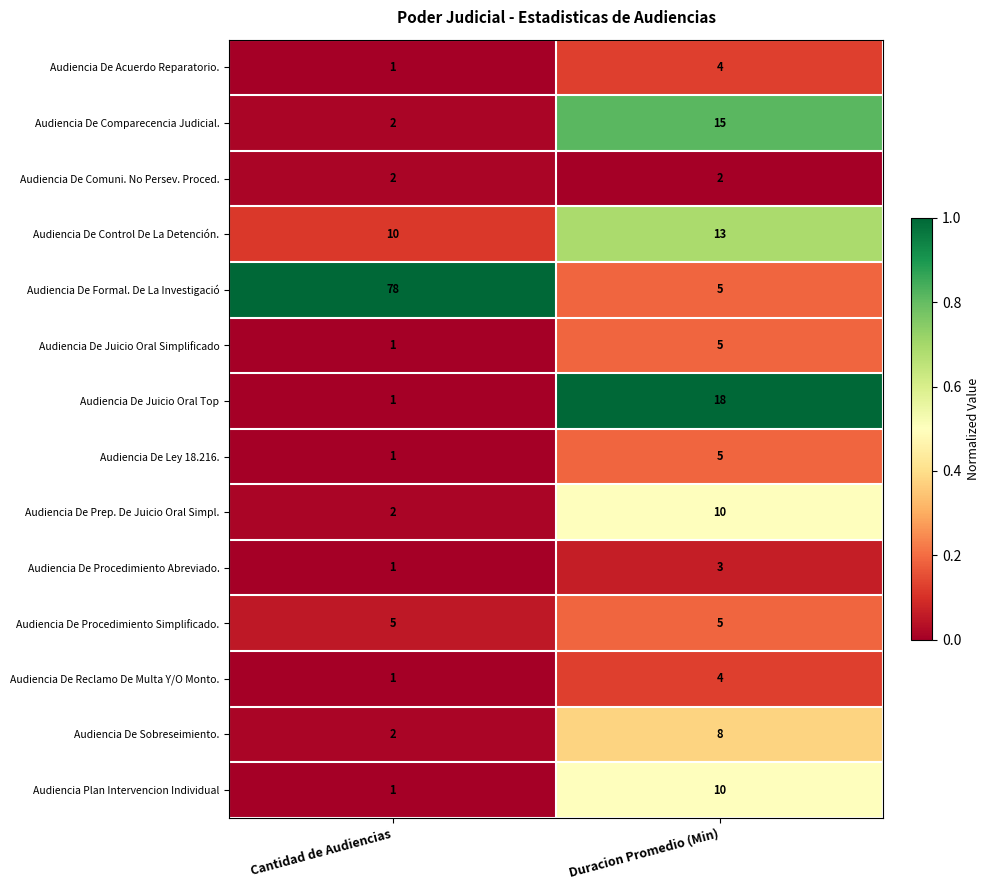

Which series has the largest range (max minus min)?

Audiencia De Formal. De La Investigació